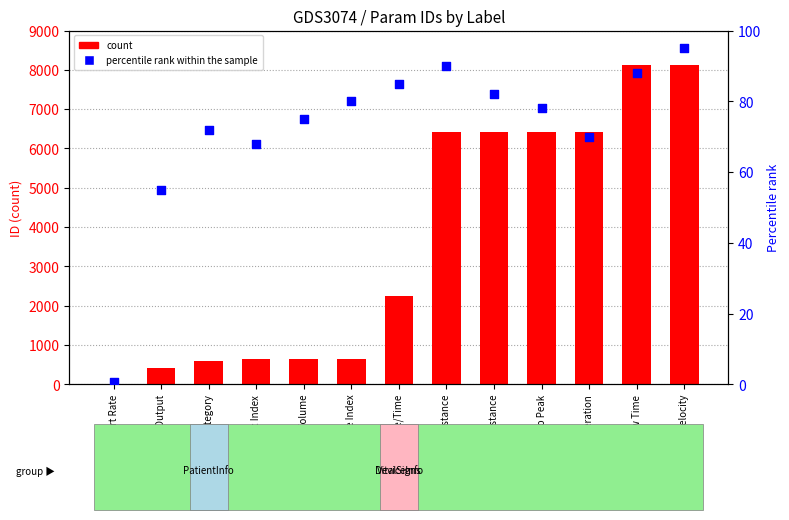

Which series reaches the minimum Y coordinate?

percentile rank within the sample